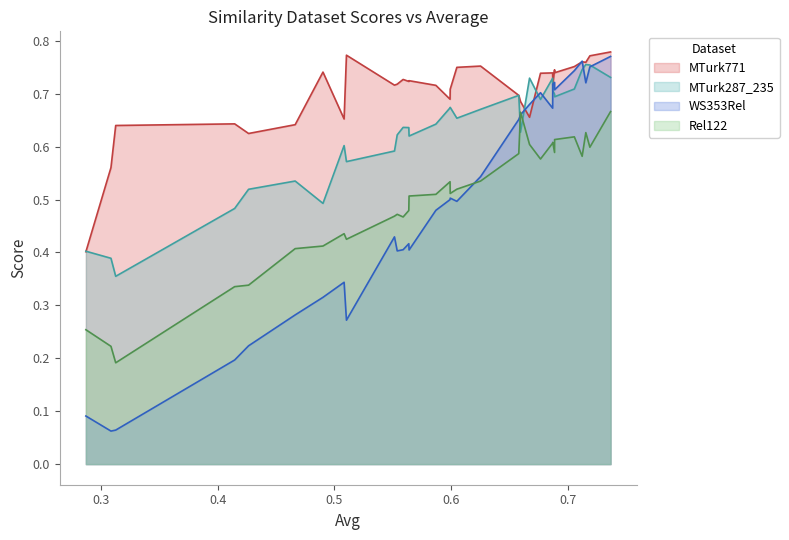

What is the lowest value of the MTurk287_235 series?

0.4